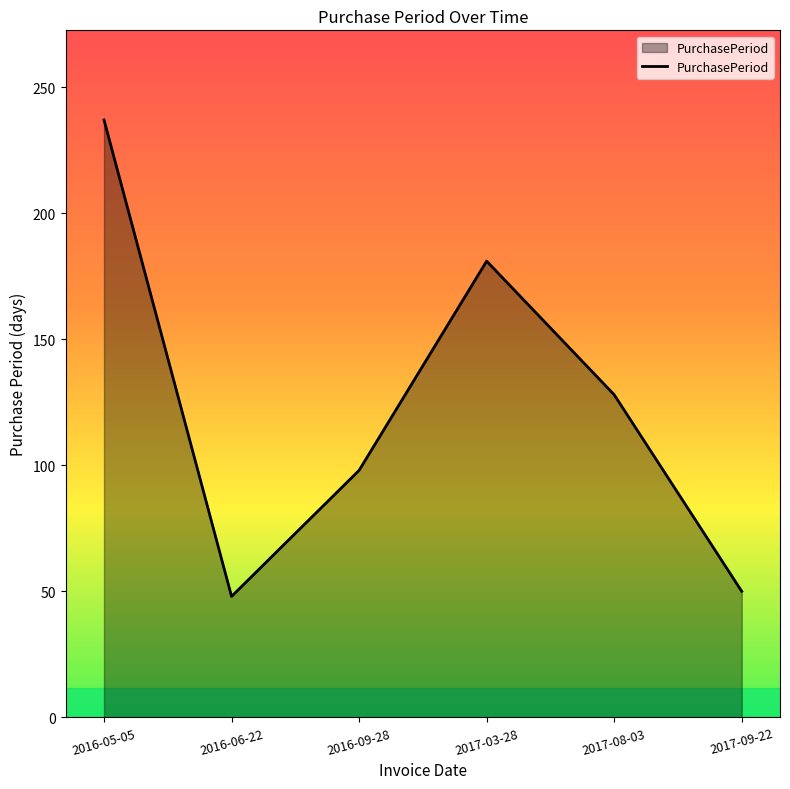

Does the chart display data point markers on the line(s)?

No